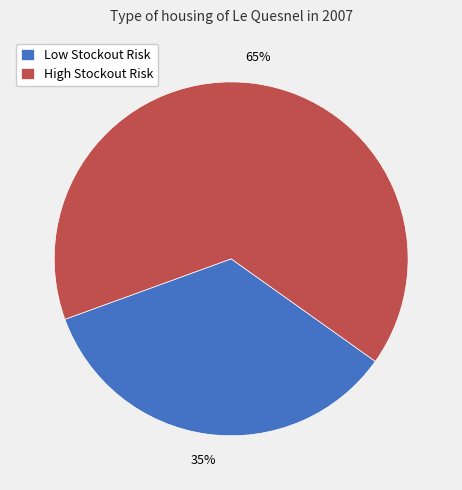

How many slices are in this pie chart?

2